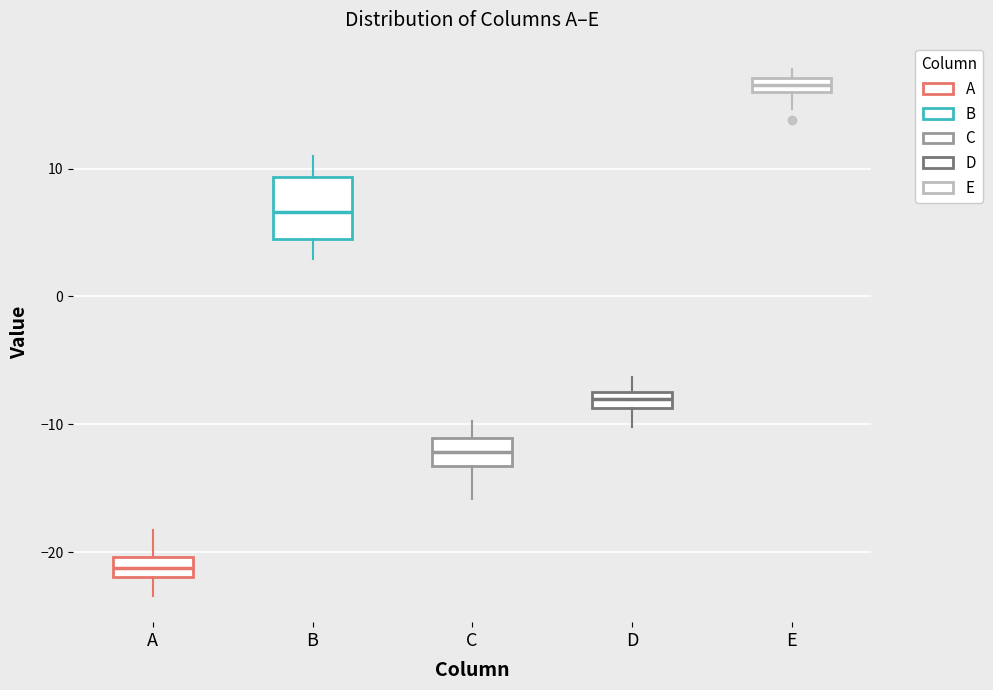

Which box's median line is the lowest?

A